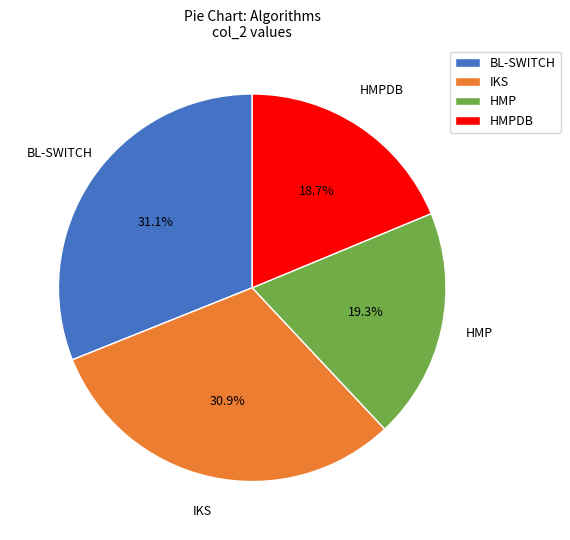

Combined, do IKS and BL-SWITCH account for over 50%?

Yes